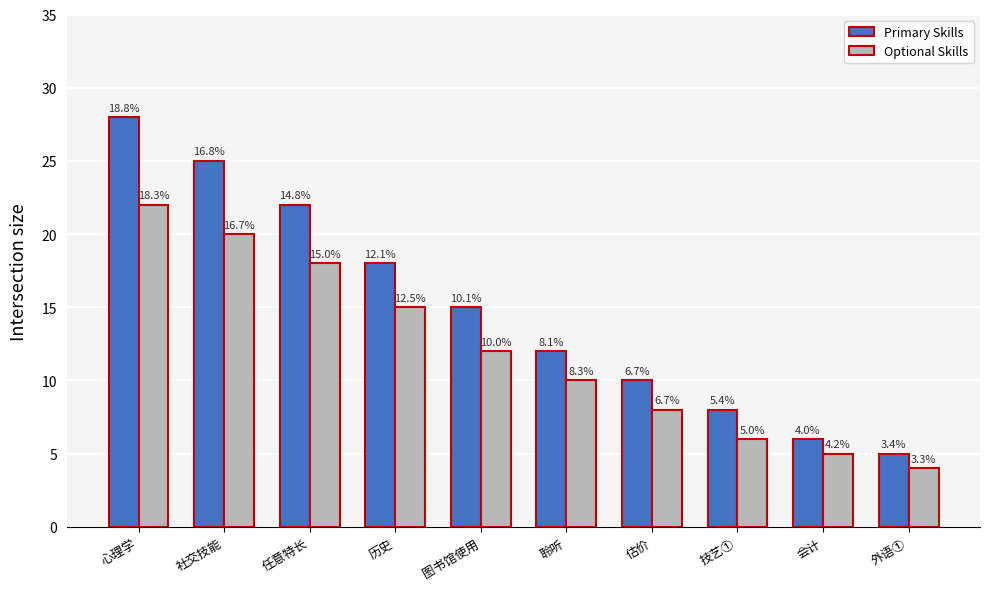

Reading left to right, transcribe all the data shown in this chart.

Primary Skills: 心理学=28	社交技能=25	任意特长=22	历史=18	图书馆使用=15	聆听=12	估价=10	技艺①=8	会计=6	外语①=5
Optional Skills: 心理学=22	社交技能=20	任意特长=18	历史=15	图书馆使用=12	聆听=10	估价=8	技艺①=6	会计=5	外语①=4